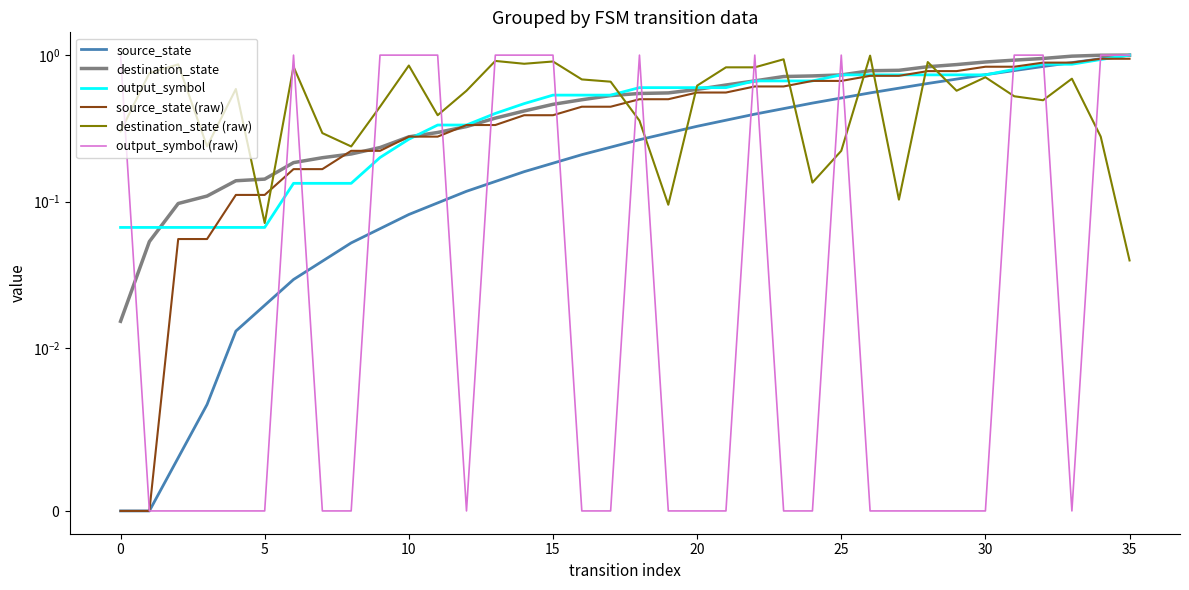

Which category has the lowest value in the destination_state (raw) series?

35